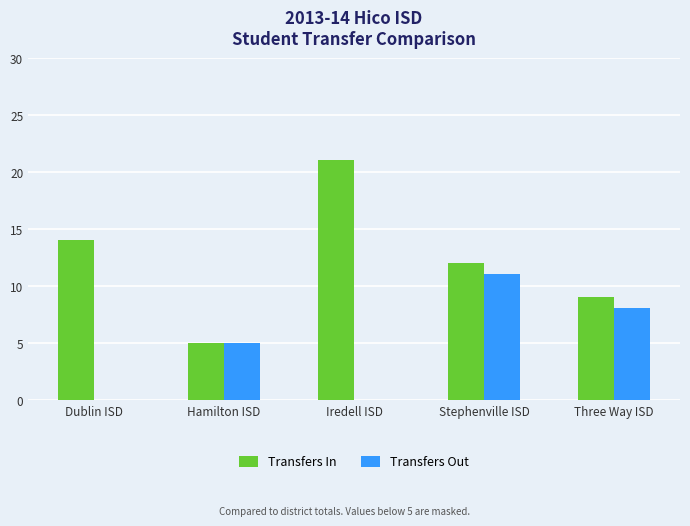

What is the sum of the Transfers Out values at Stephenville ISD and Dublin ISD?

11